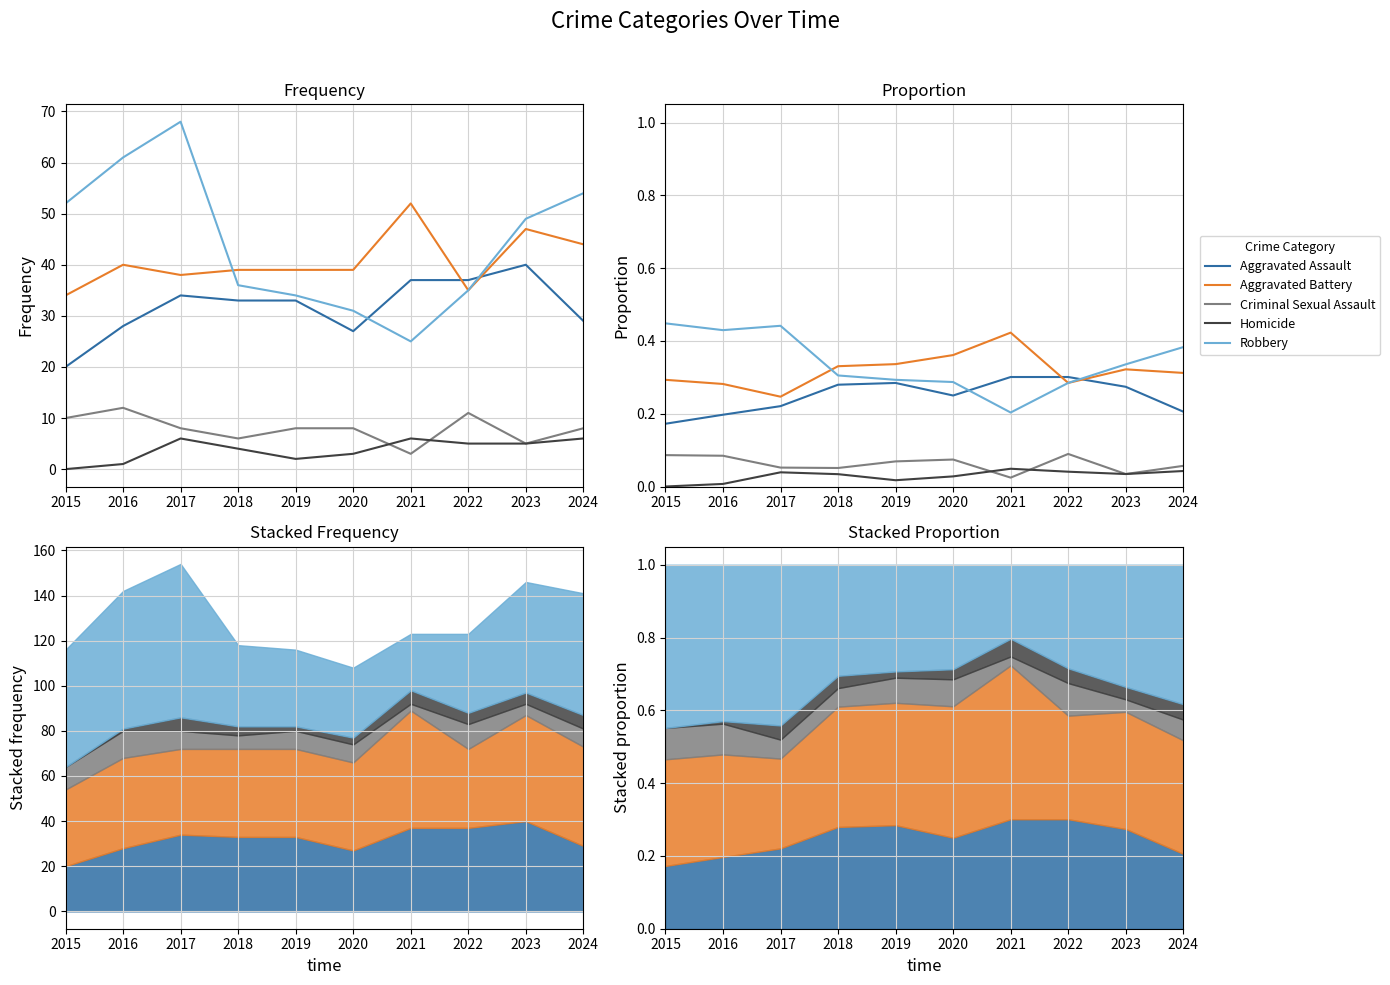

Does the chart display data point markers on the line(s)?

No